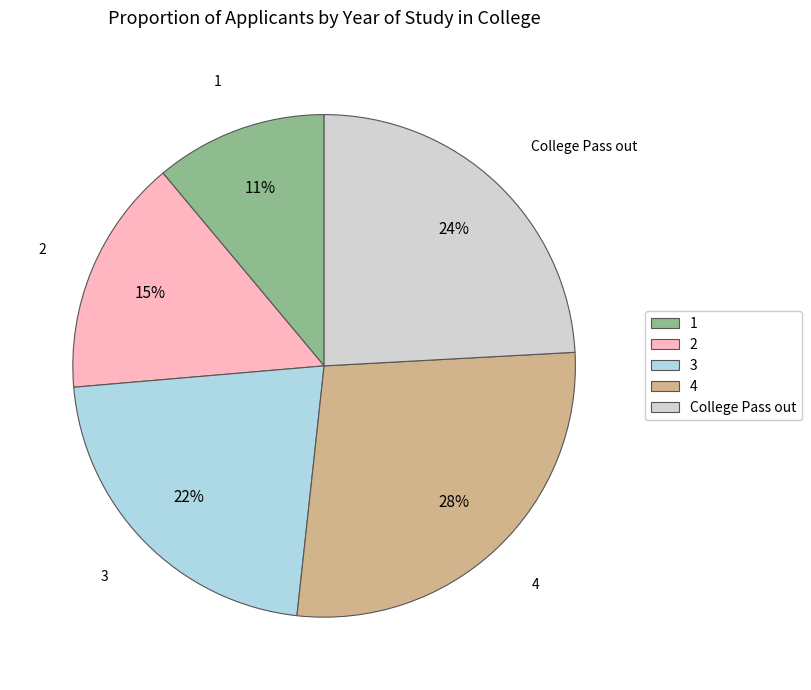

What is the ratio of the value at College Pass out to the value at 1?

2.2